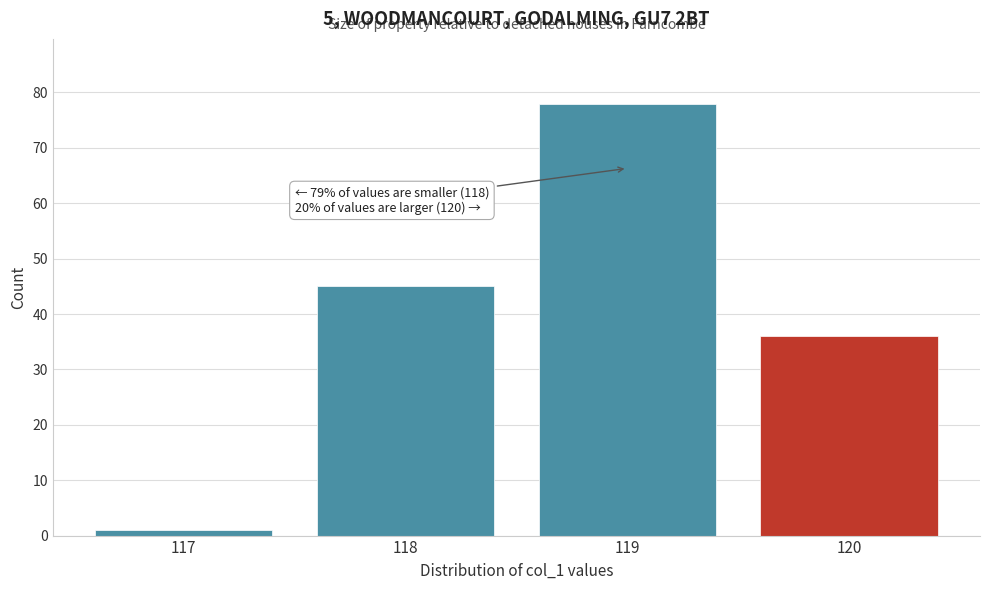

Over which range of the x-axis is the bar tallest?

118.5 to 119.5